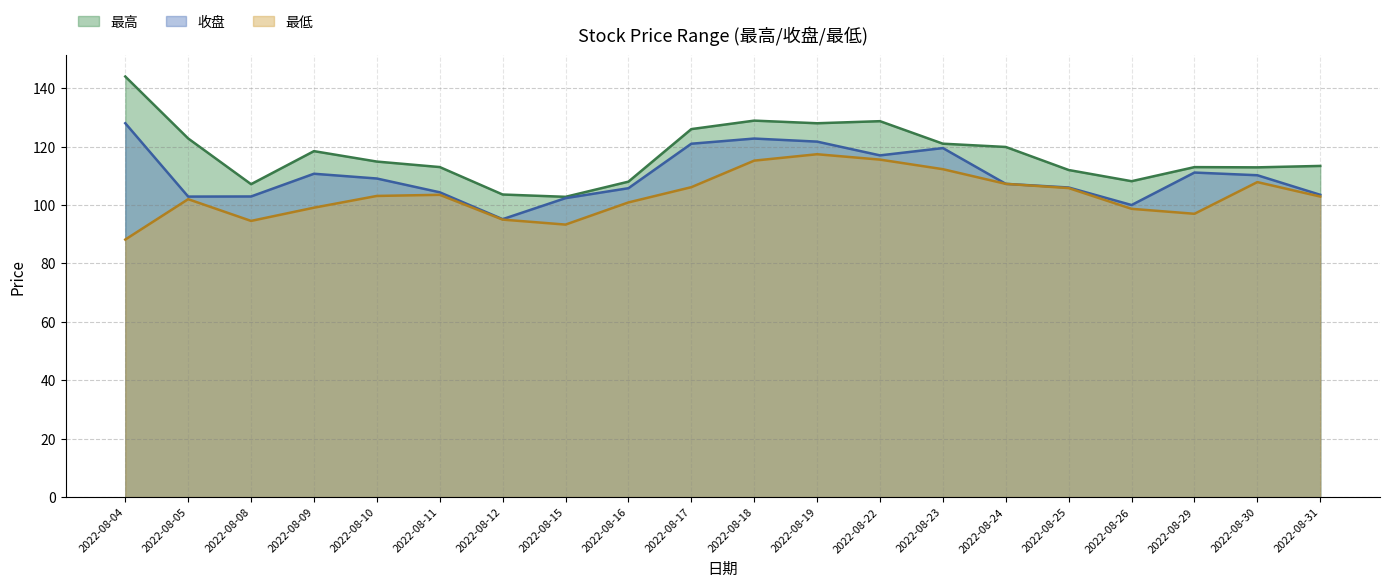

Is it true that 收盘 equals 42.9 at 2022-08-31?

False